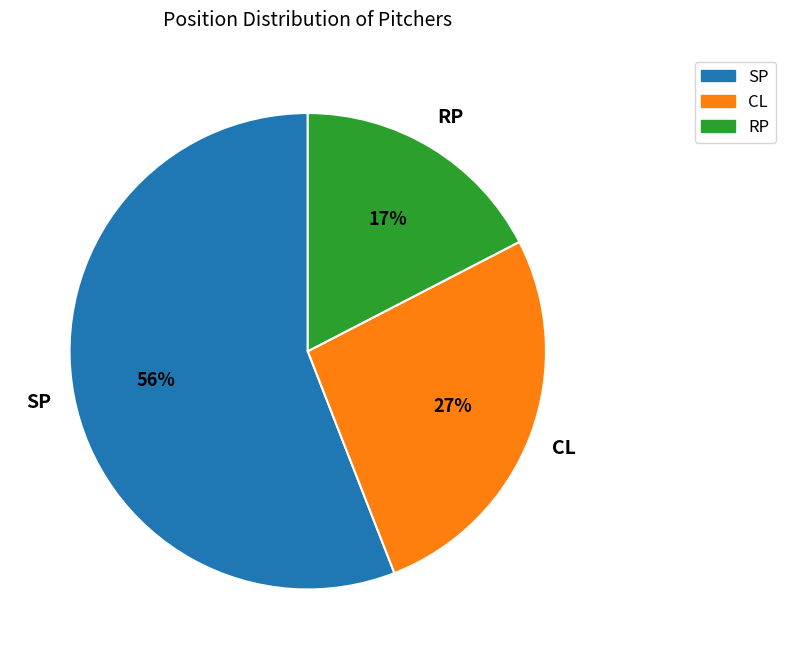

To the nearest percent, what is the average slice percentage?

33%